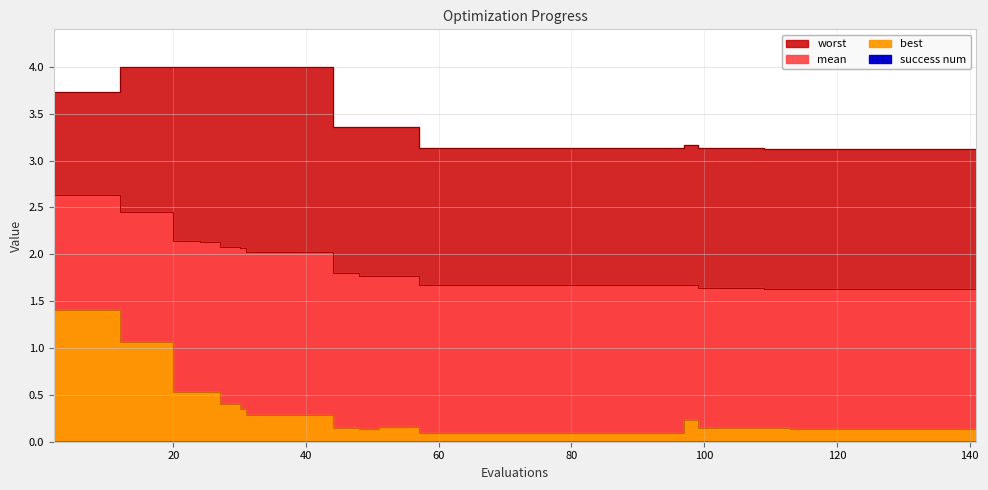

Reading right to left, list all the values displayed in this chart.

best: 141=0.1	137=0.1	133=0.1	129=0.1	125=0.1	121=0.1	117=0.1	113=0.1	109=0.1	107=0.1	103=0.1	99=0.1	97=0.2	93=0.1	89=0.1	85=0.1	81=0.1	77=0.1	73=0.1	69=0.1	65=0.1	61=0.1	57=0.1	55=0.2	51=0.2	48=0.1	44=0.1	43=0.3	39=0.3	35=0.3	31=0.3	30=0.3	27=0.4	24=0.5	20=0.5	16=1.1	12=1.1	10=1.4	6=1.4	2=1.4
mean: 141=1.6	137=1.6	133=1.6	129=1.6	125=1.6	121=1.6	117=1.6	113=1.6	109=1.6	107=1.6	103=1.6	99=1.6	97=1.7	93=1.7	89=1.7	85=1.7	81=1.7	77=1.7	73=1.7	69=1.7	65=1.7	61=1.7	57=1.7	55=1.8	51=1.8	48=1.8	44=1.8	43=2.0	39=2.0	35=2.0	31=2.0	30=2.1	27=2.1	24=2.1	20=2.1	16=2.5	12=2.5	10=2.6	6=2.6	2=2.6
worst: 141=3.1	137=3.1	133=3.1	129=3.1	125=3.1	121=3.1	117=3.1	113=3.1	109=3.1	107=3.1	103=3.1	99=3.1	97=3.2	93=3.1	89=3.1	85=3.1	81=3.1	77=3.1	73=3.1	69=3.1	65=3.1	61=3.1	57=3.1	55=3.4	51=3.4	48=3.4	44=3.4	43=4.0	39=4.0	35=4.0	31=4.0	30=4.0	27=4.0	24=4.0	20=4.0	16=4.0	12=4.0	10=3.7	6=3.7	2=3.7